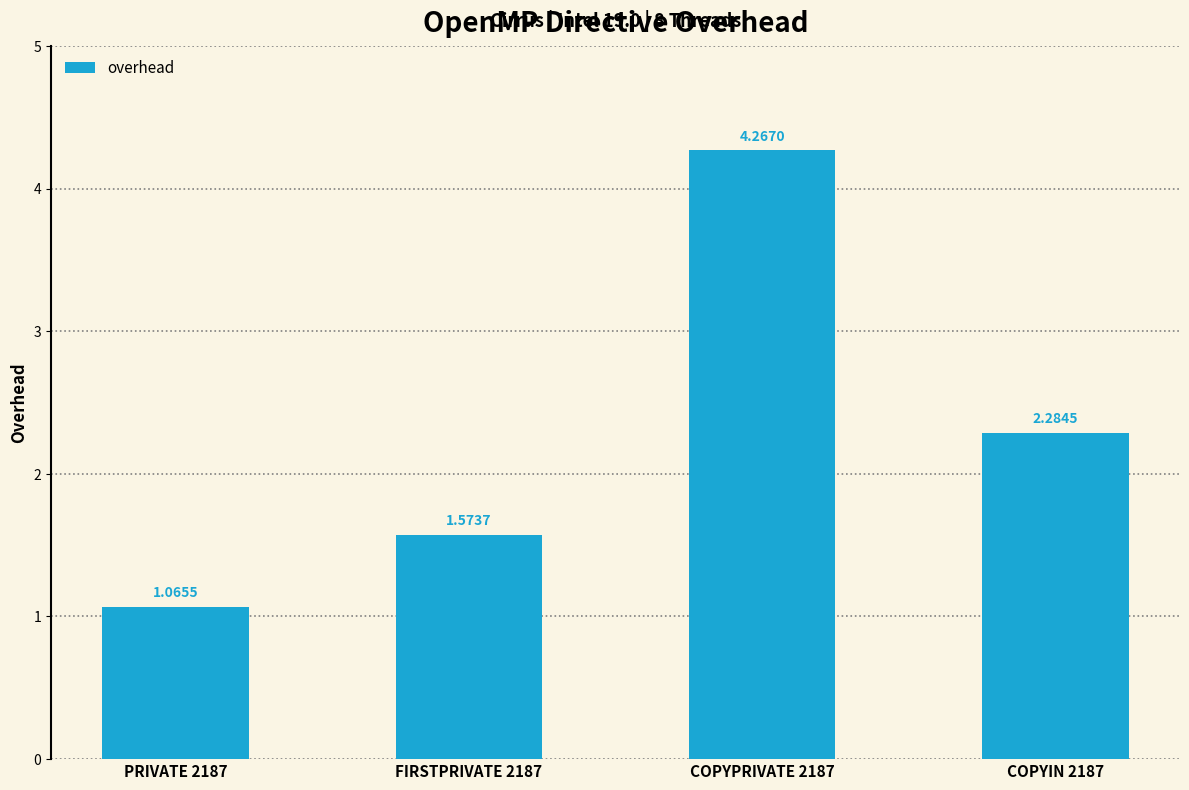

Approximately how many times larger is the value at FIRSTPRIVATE 2187 compared to COPYPRIVATE 2187?

0.4